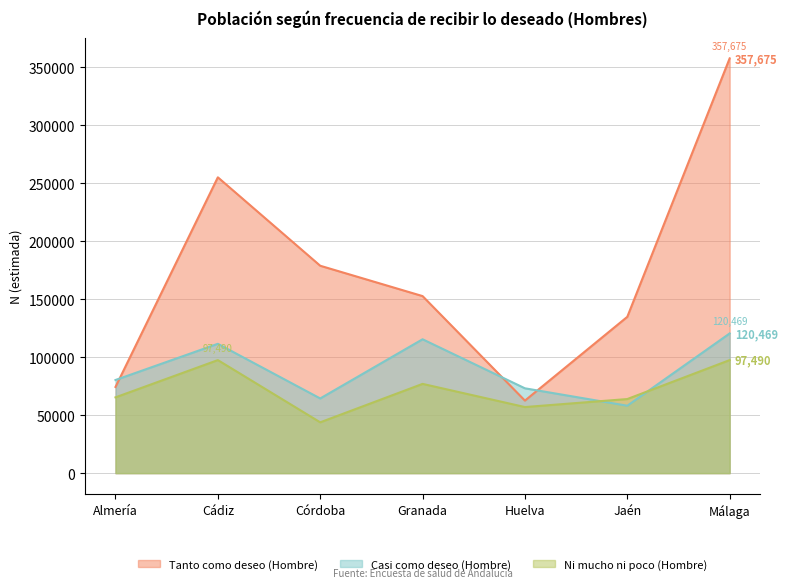

What are all the series names shown in the legend?

Tanto como deseo (Hombre), Casi como deseo (Hombre), Ni mucho ni poco (Hombre)